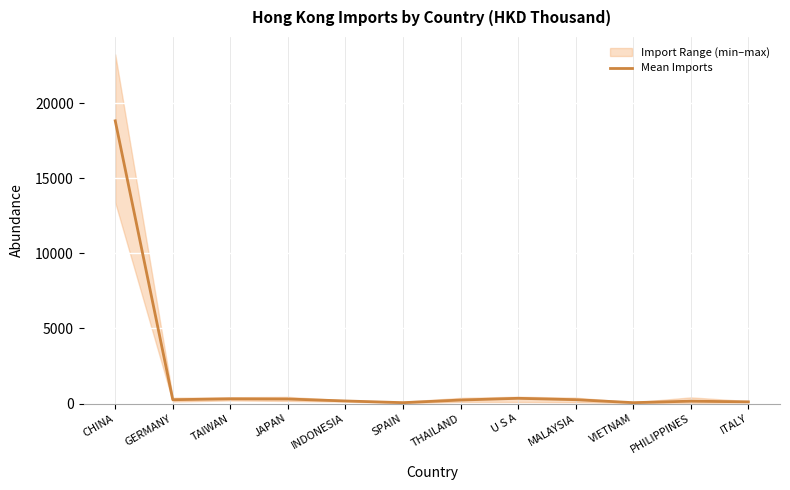

How many lines are shown in the chart?

1